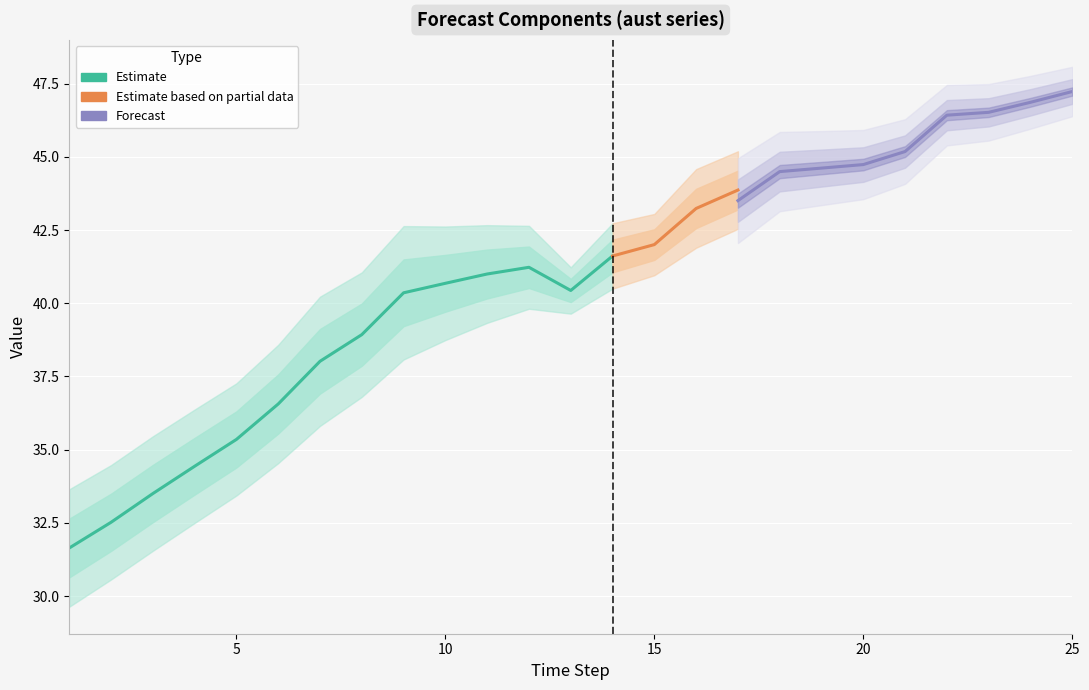

What is the lowest value of the aust_ets1_l series?

31.6